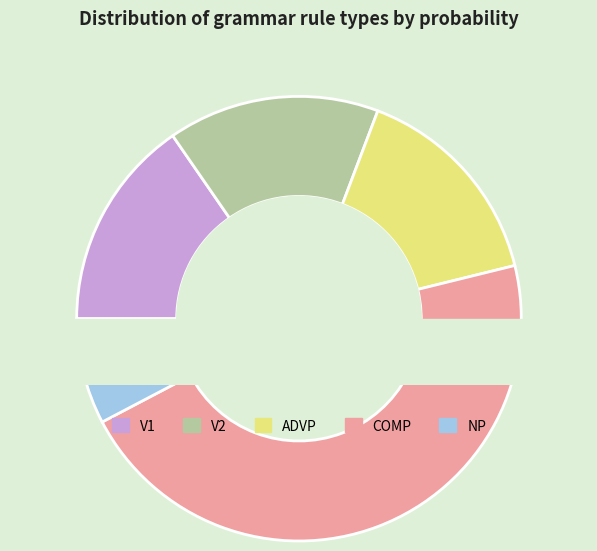

To the nearest percent, what is the average slice percentage?

20%